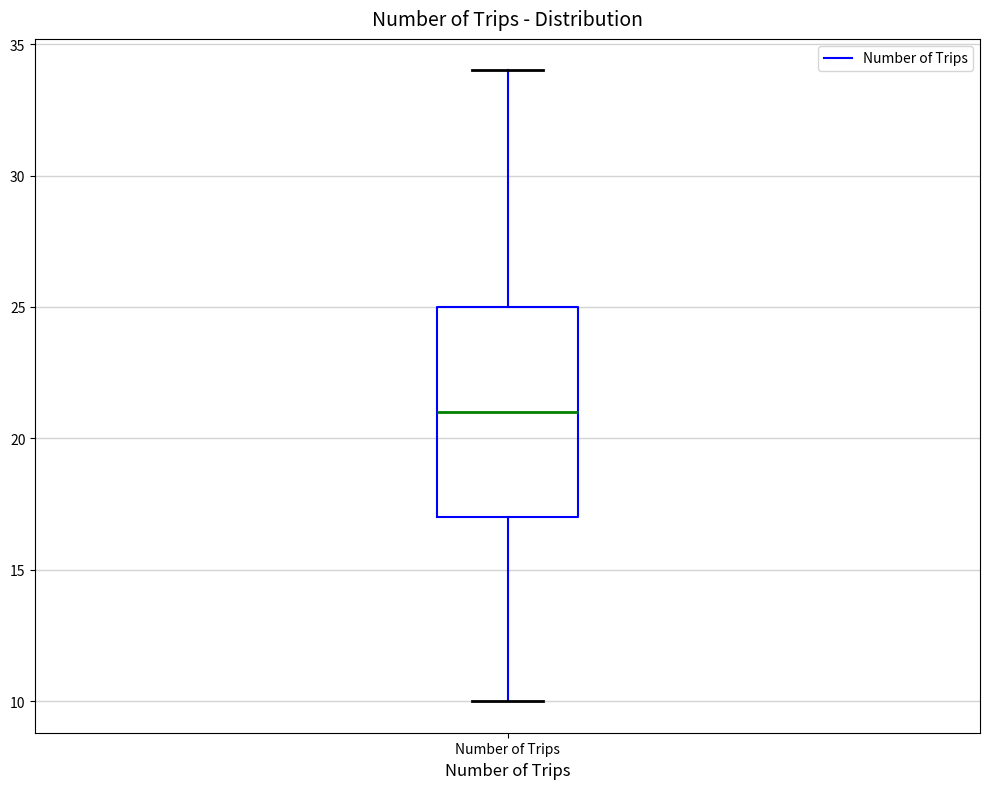

Transcribe this box plot: give where the median line is, the range the box spans, and where the two whiskers end, as read against the y-axis. The values are not printed on the chart, so give them approximately, as read against the axis.

median 21, box 17 to 25, whiskers 10 to 34